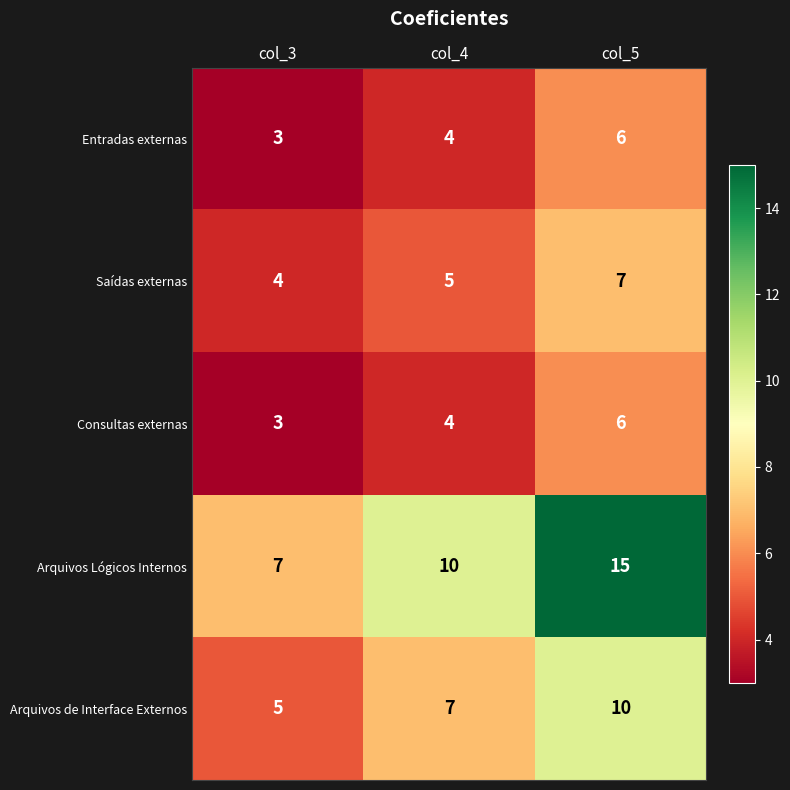

At which category is the sum across all series the highest?

col_5